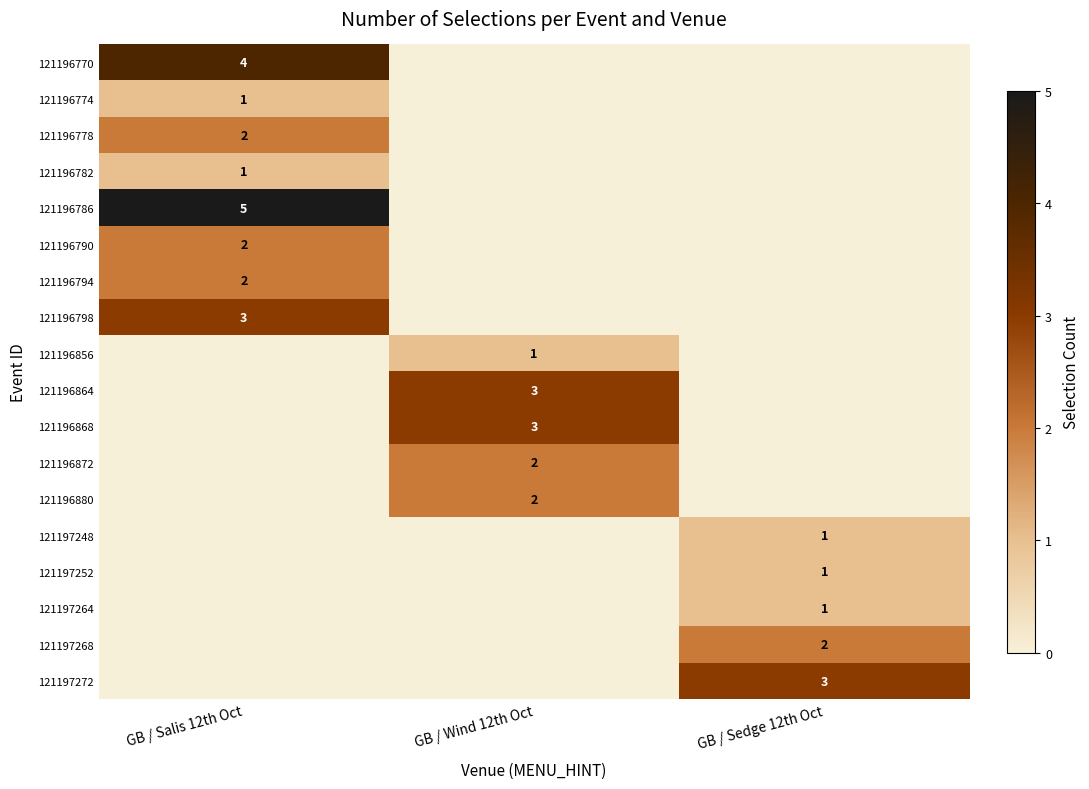

Is it true that 121196770 equals 3 at GB / Salis 12th Oct?

False